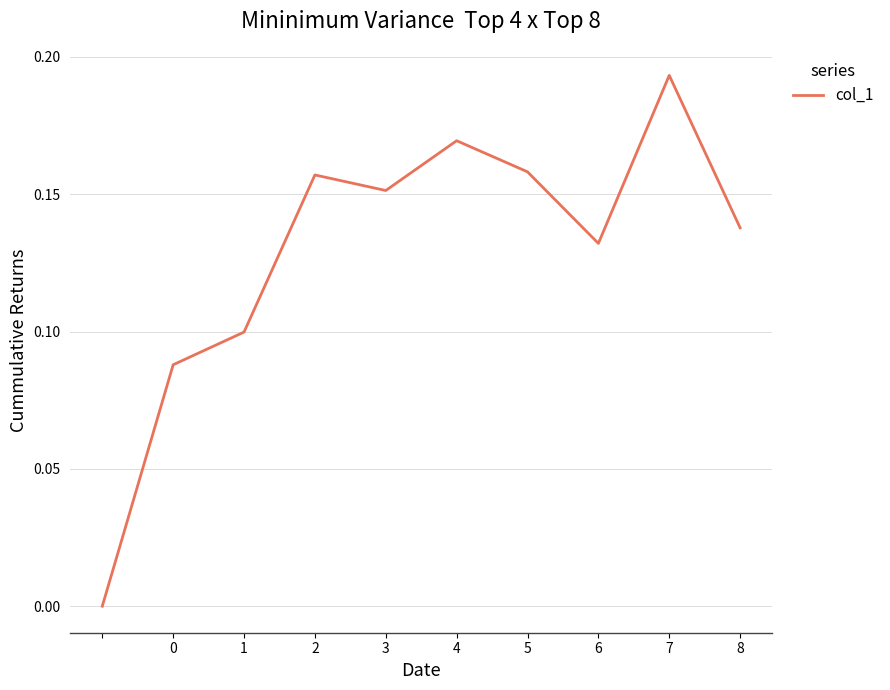

How many lines are shown in the chart?

1